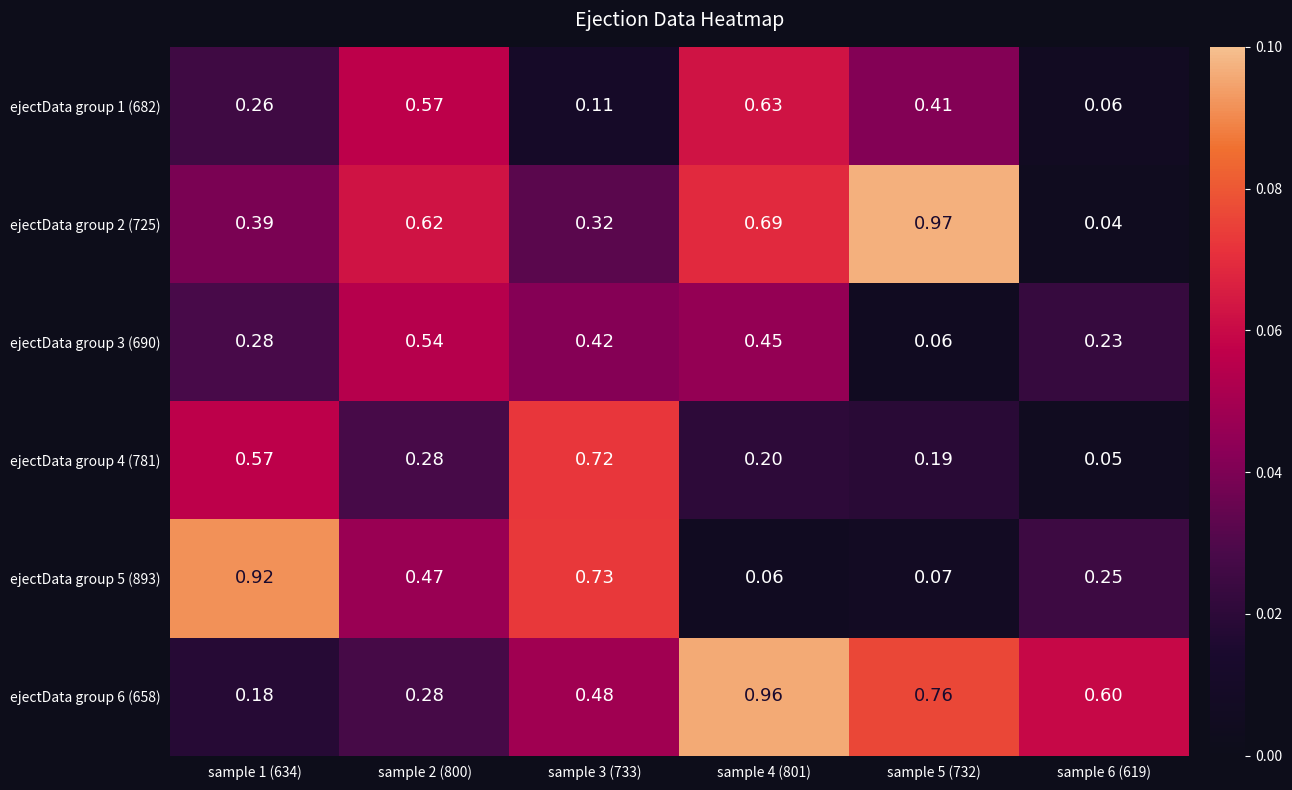

Count the number of data series in this chart.

6